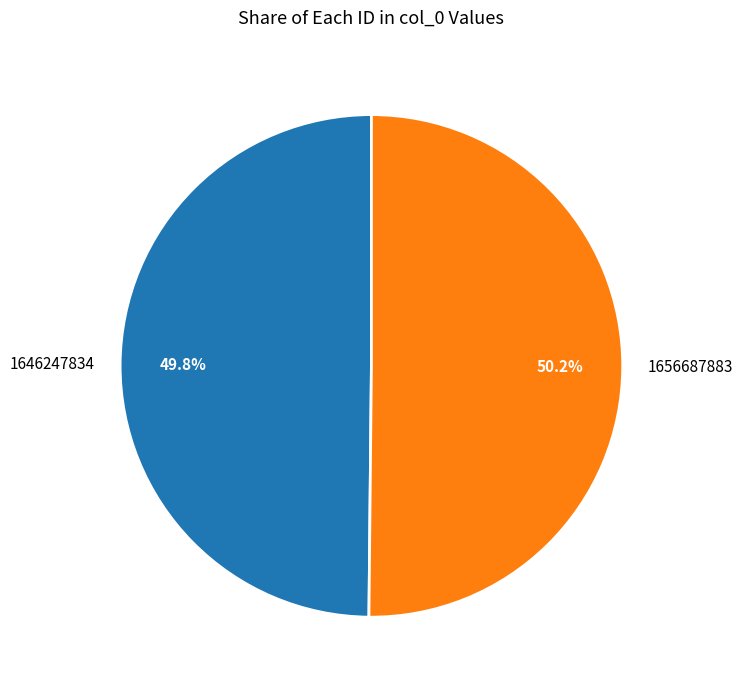

What is the ratio of the value at 1646247834 to the value at 1656687883?

1.0